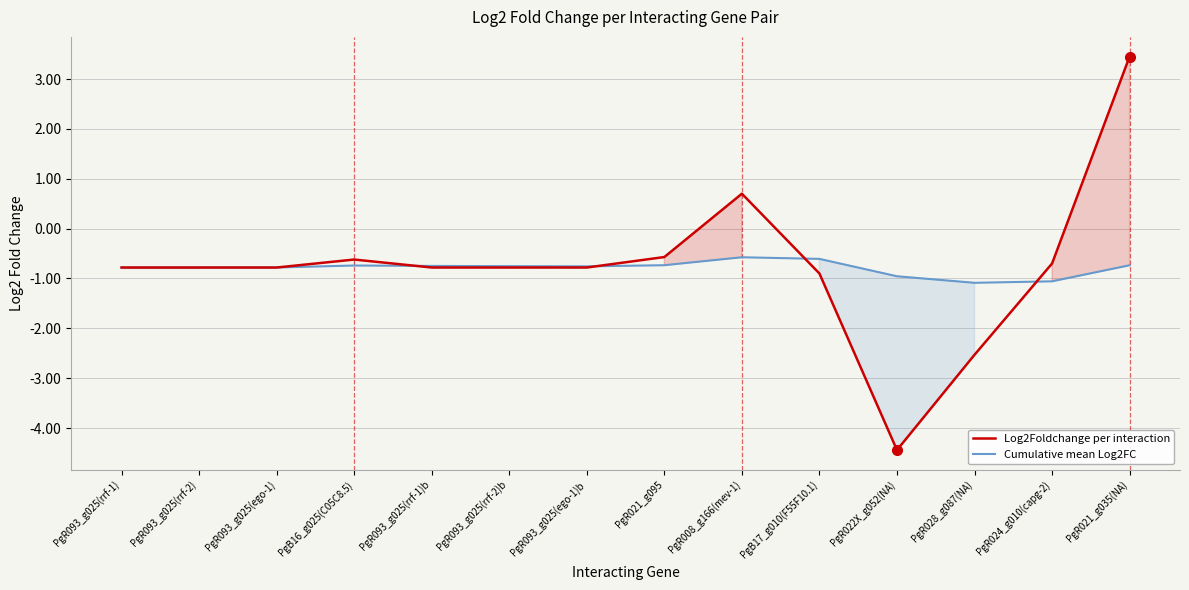

Which category has the highest value in the Log2Foldchange per interaction series?

PgR021_g035(NA)